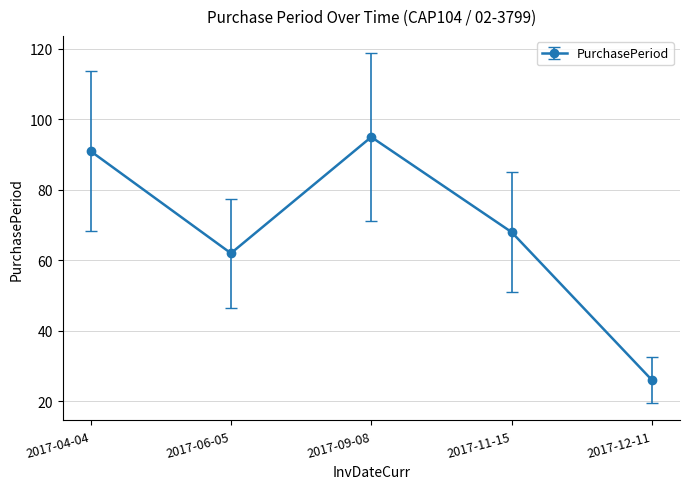

Which category has the highest value across all series?

2017-09-08